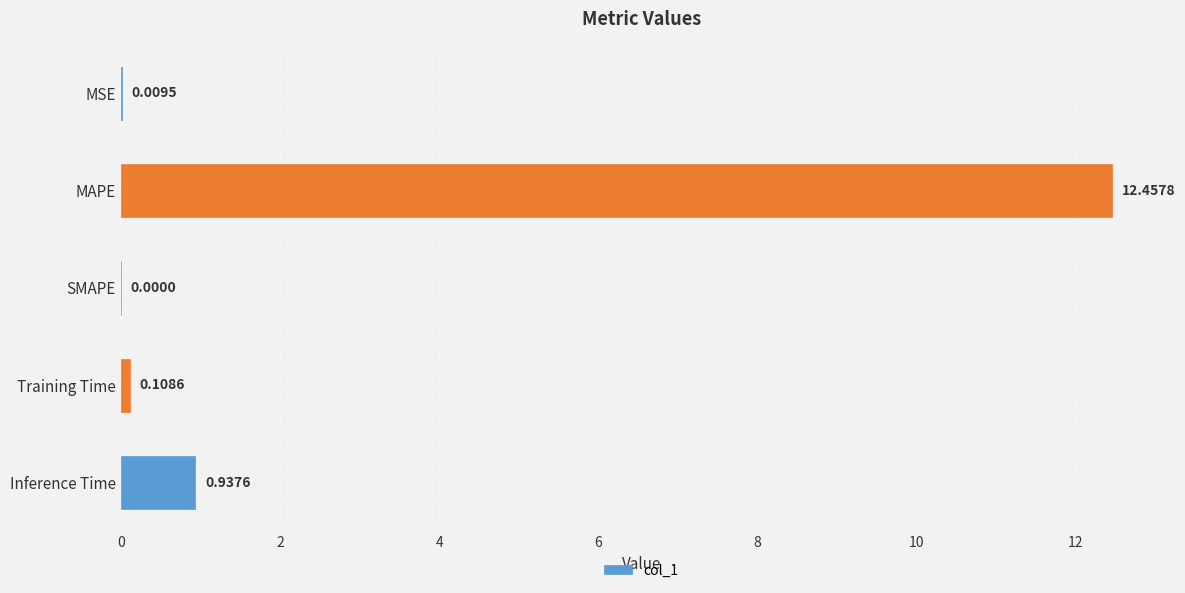

At which category does the chart reach its peak across all series?

MAPE